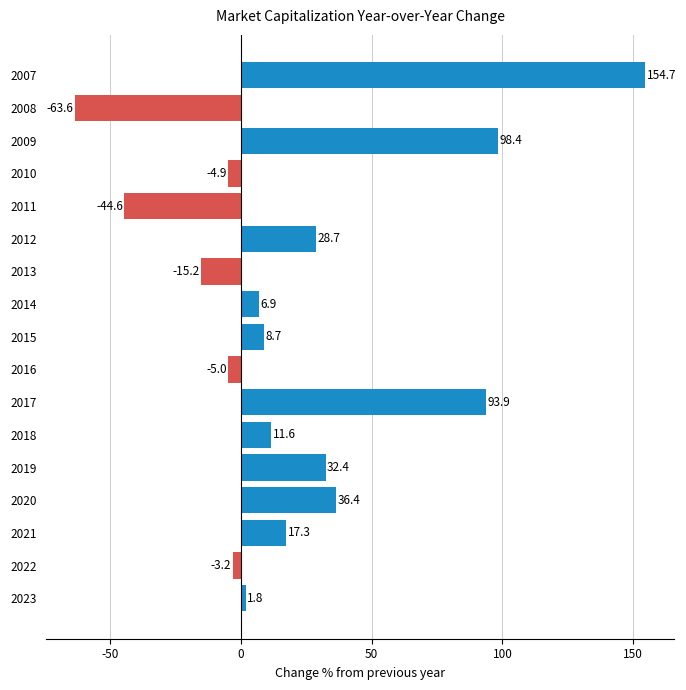

Is it true that the value at 2016 is -5.0?

True